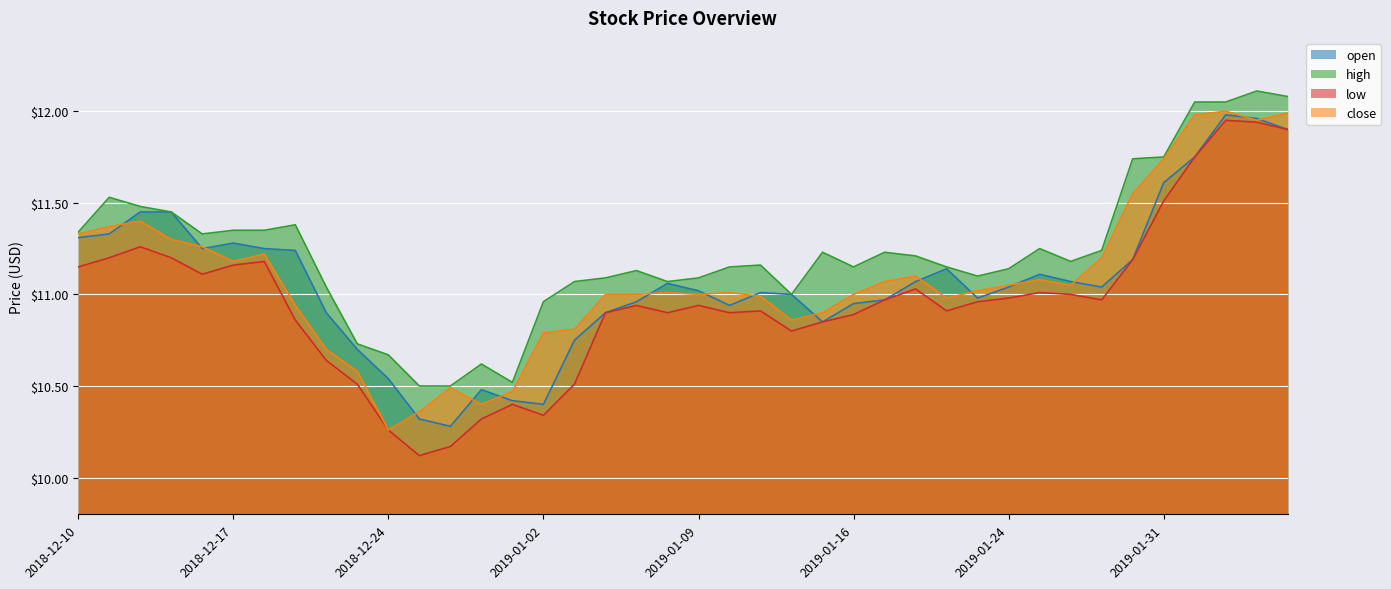

What position from the left is 2019-01-09?

21